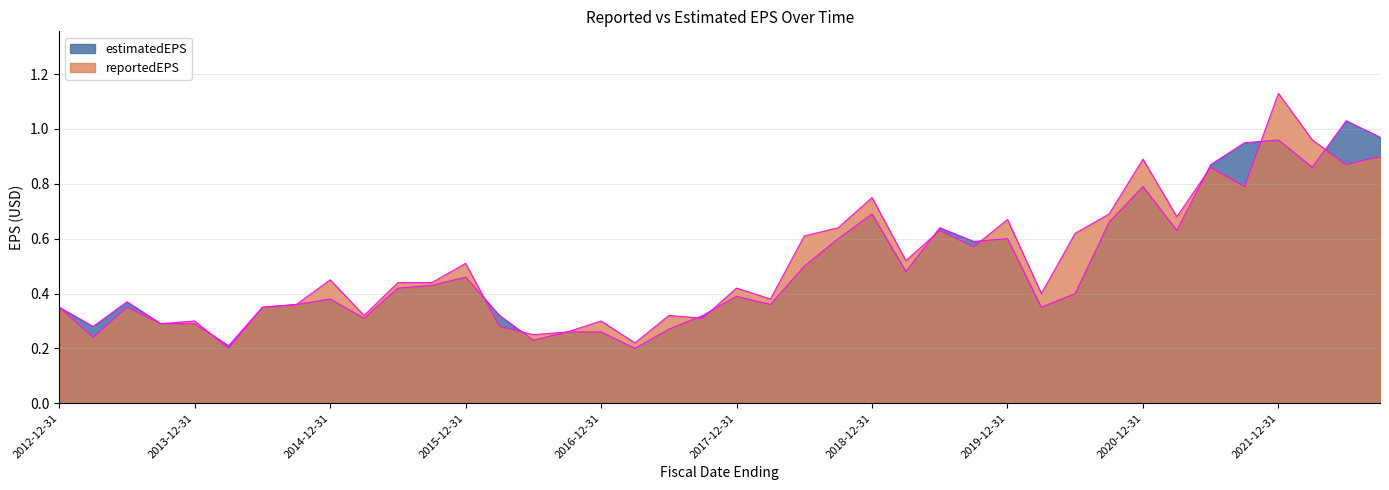

Rank the series at 2016-03-31 from lowest to highest value.

reportedEPS, estimatedEPS